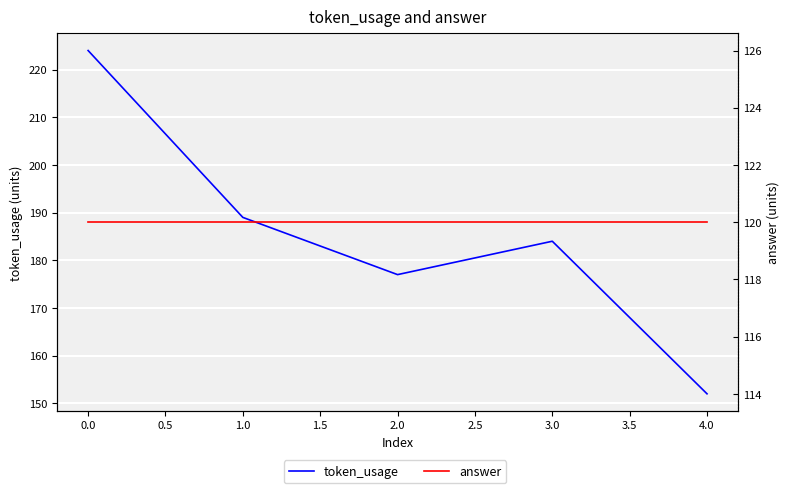

The value of token_usage at 0.0 is 66. True or false?

False